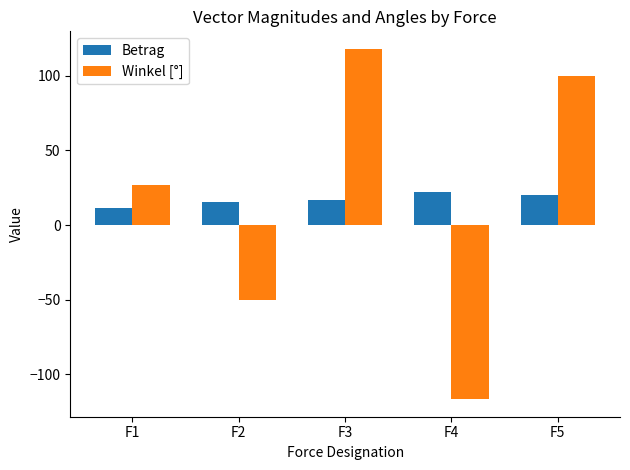

Reading right to left, transcribe all the data shown in this chart.

Betrag: 20.0	22.4	17.0	15.6	11.2
Winkel [°]: 100.0	-116.6	118.1	-50.2	26.6